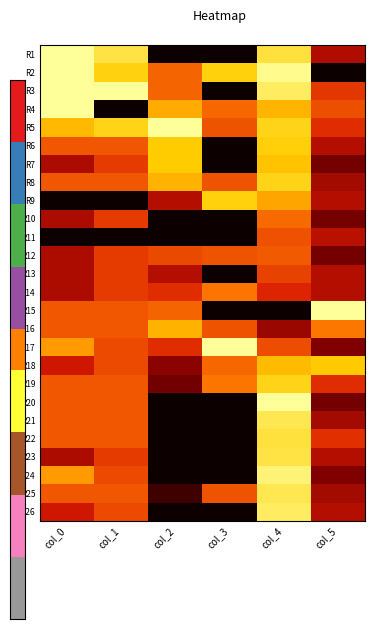

What is the spread (max minus min) of values at col_0?

1.0